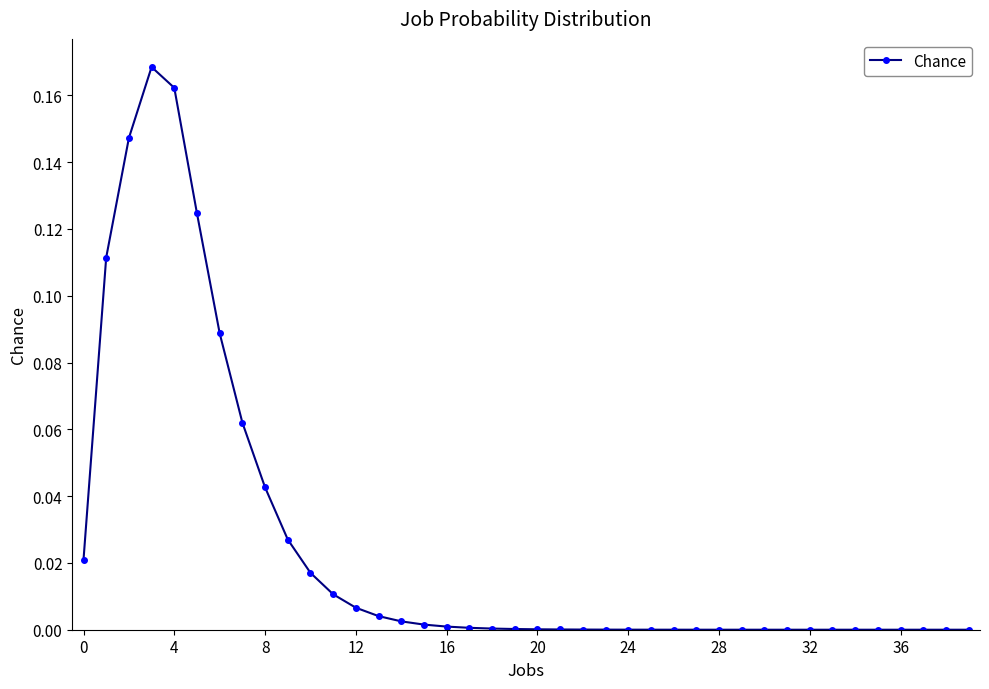

What is the sum of all values?

1.0